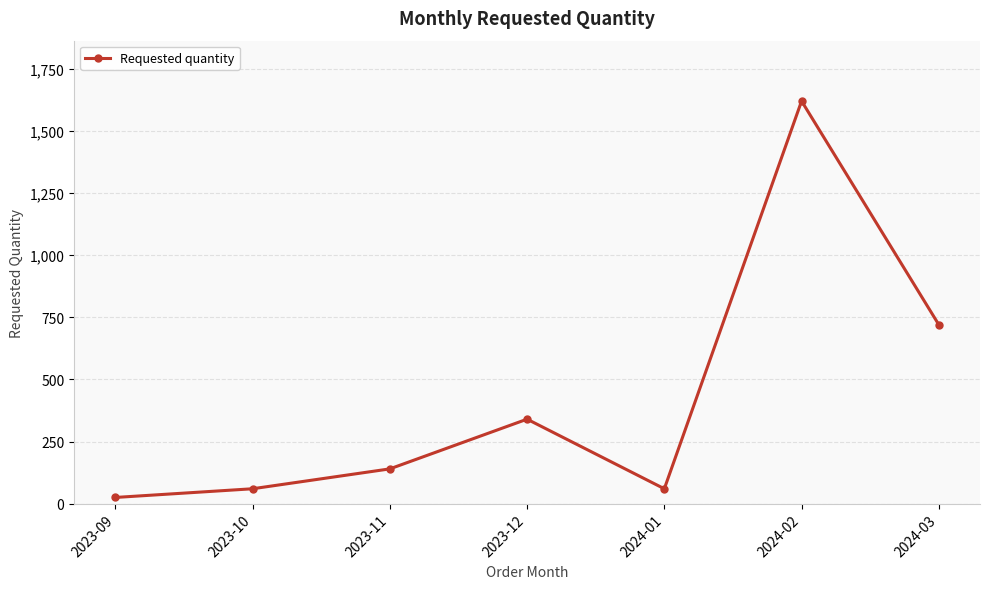

What is the difference between the second highest and second lowest values?

660